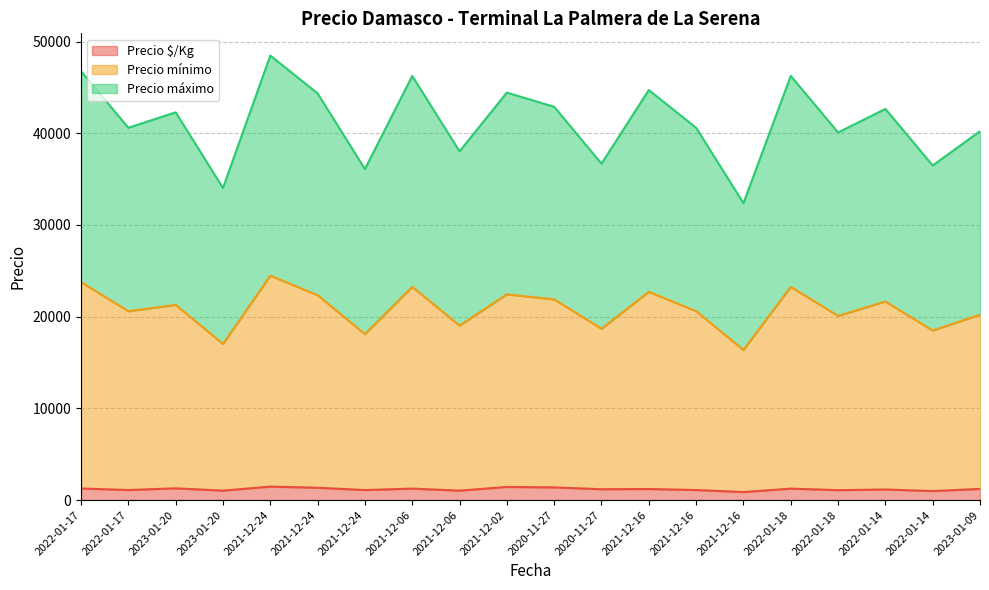

What are all the series names shown in the legend?

Precio $/Kg, Precio mínimo, Precio máximo